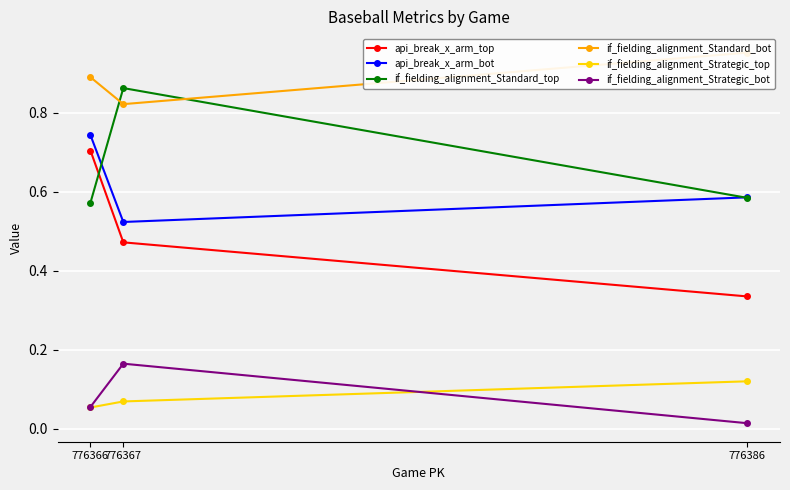

What is the difference between the highest and lowest values at 776367?

0.8